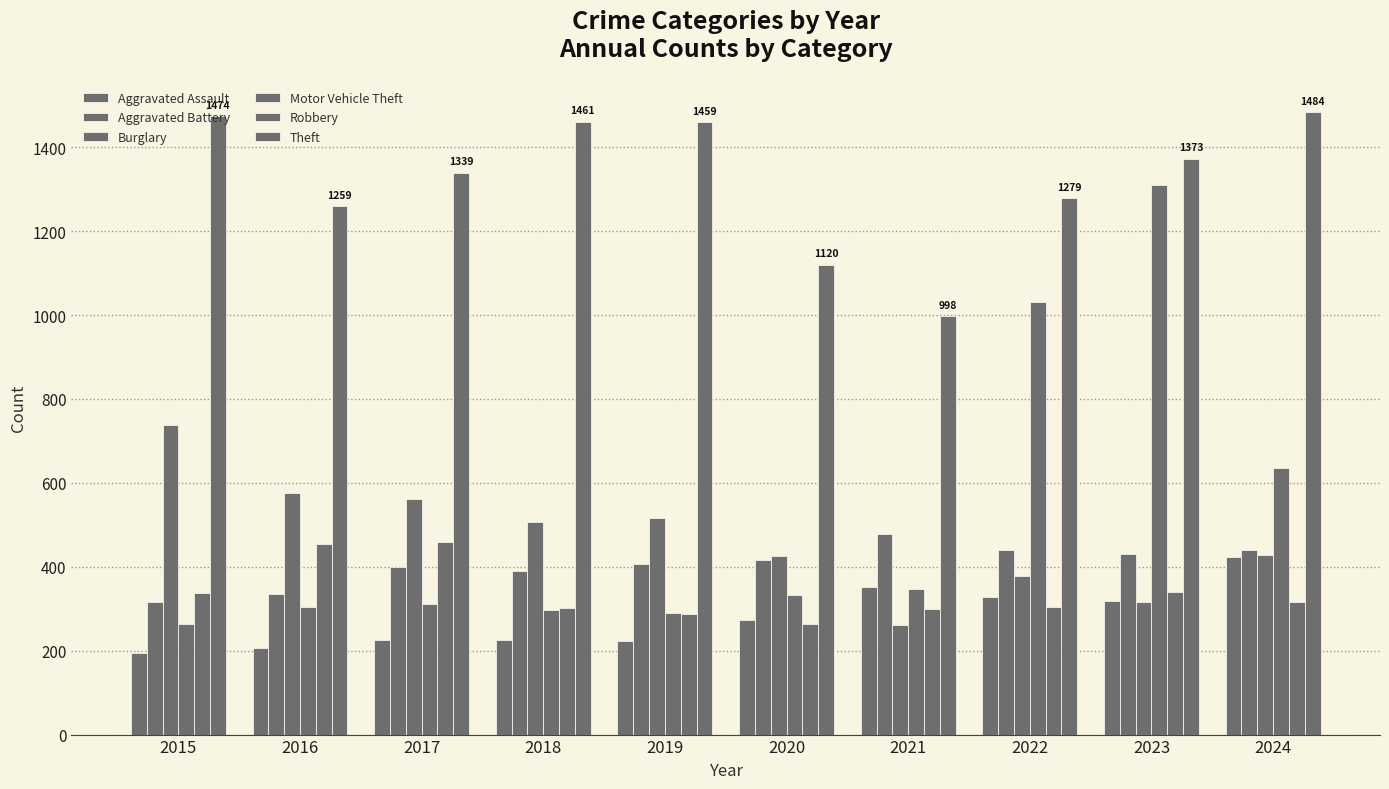

Count the number of categories in the chart.

10